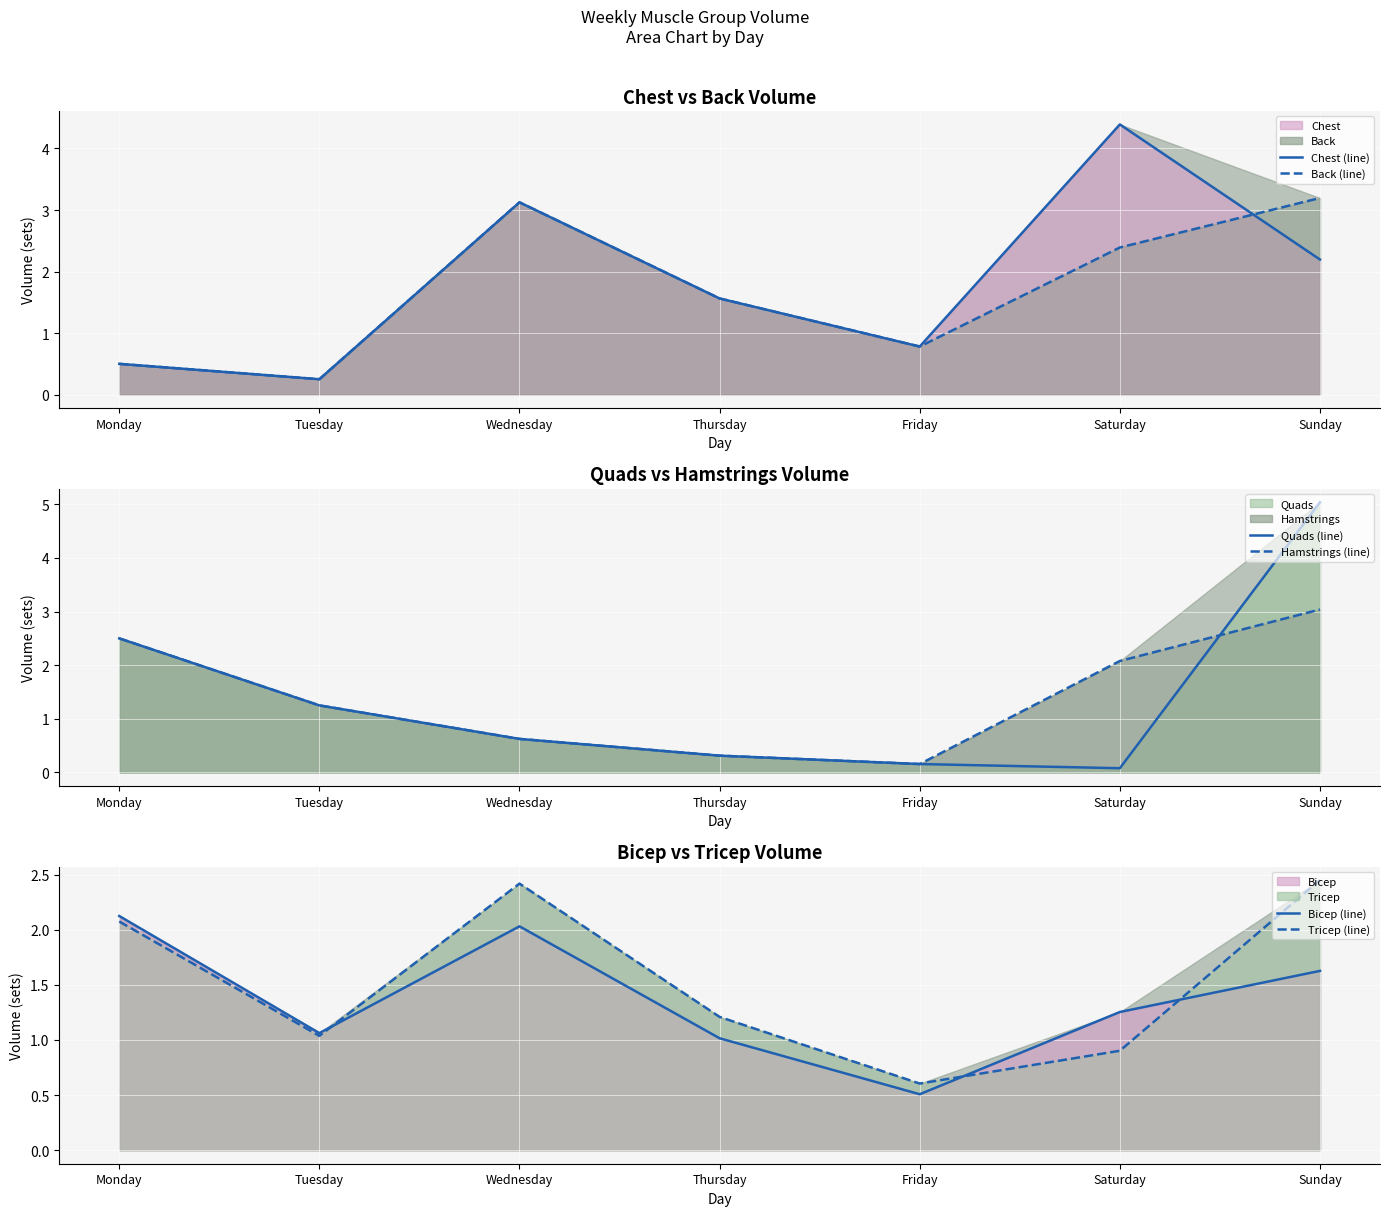

How many values in the Chest line series are below 1?

3